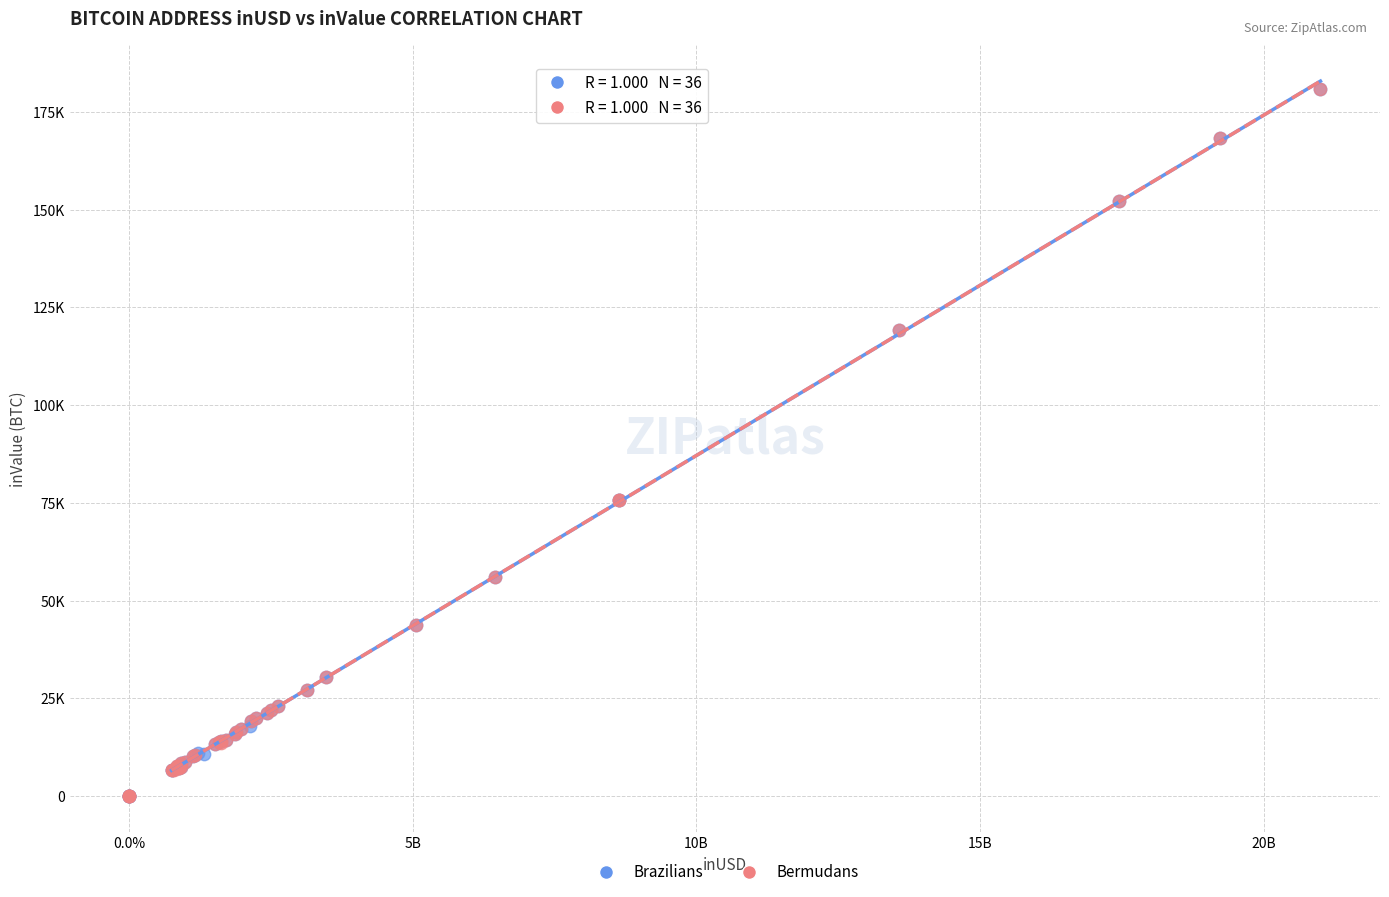

What are all the series names shown in the legend?

Brazilians, Bermudans